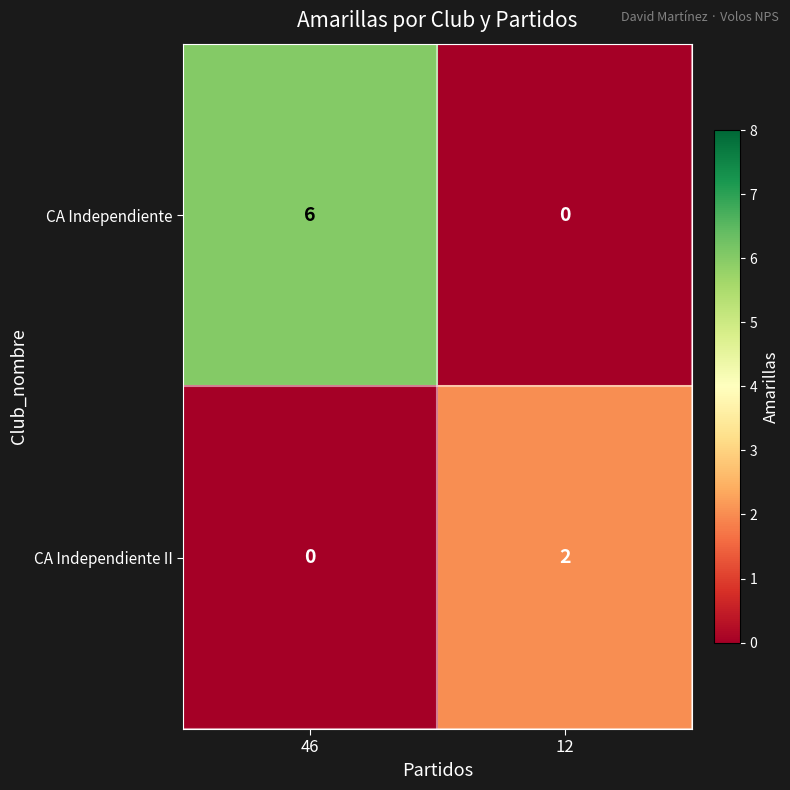

How many values in CA Independiente are above zero?

1